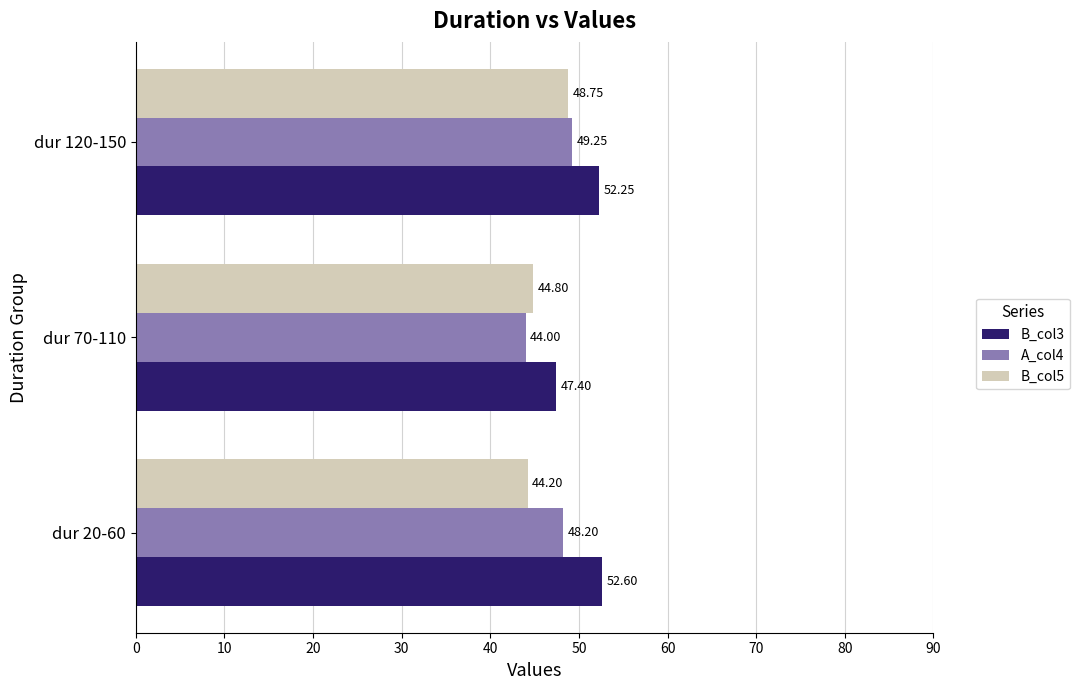

Where is B_col3 nearest to the value 50?

dur 120-150